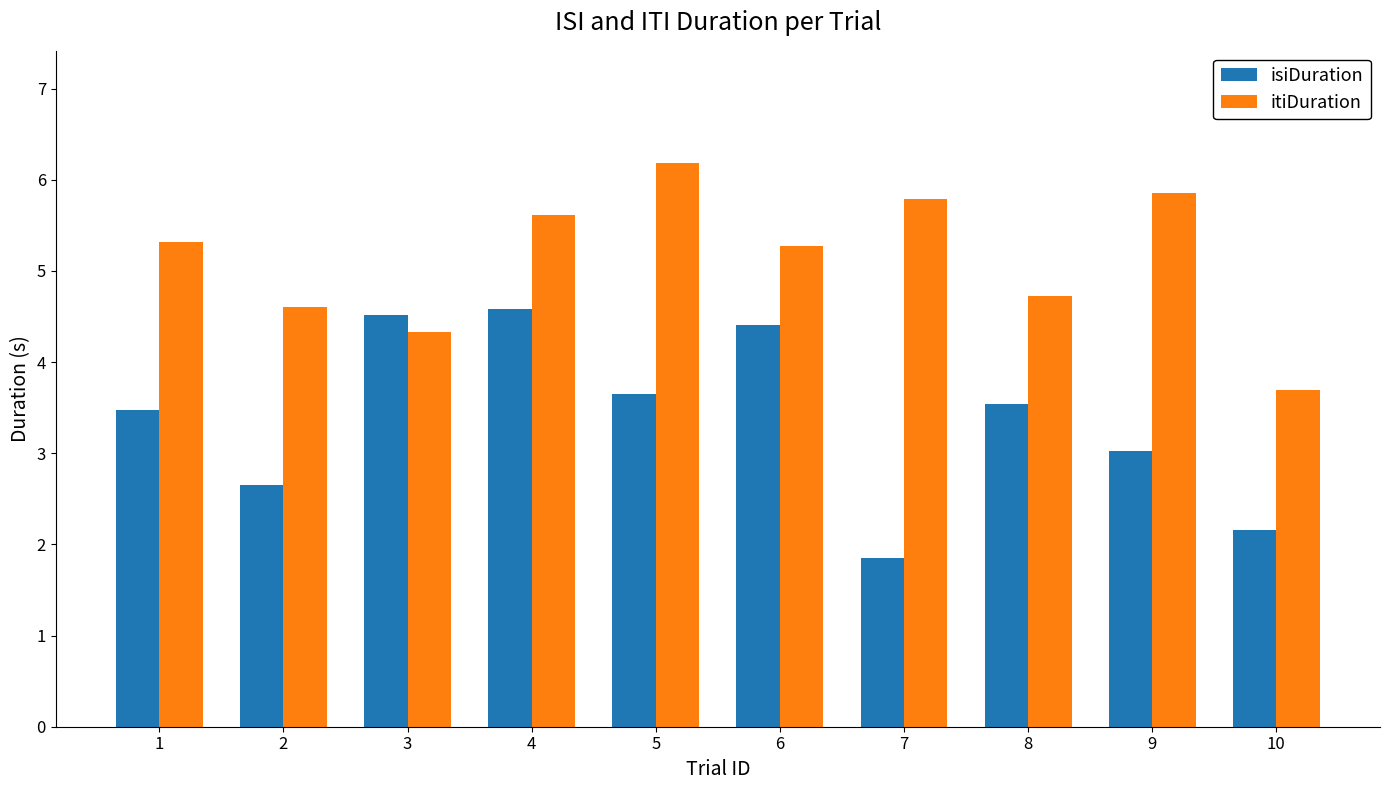

Reading left to right, transcribe all the data shown in this chart.

isiDuration: 3.5	2.7	4.5	4.6	3.7	4.4	1.9	3.5	3.0	2.2
itiDuration: 5.3	4.6	4.3	5.6	6.2	5.3	5.8	4.7	5.9	3.7